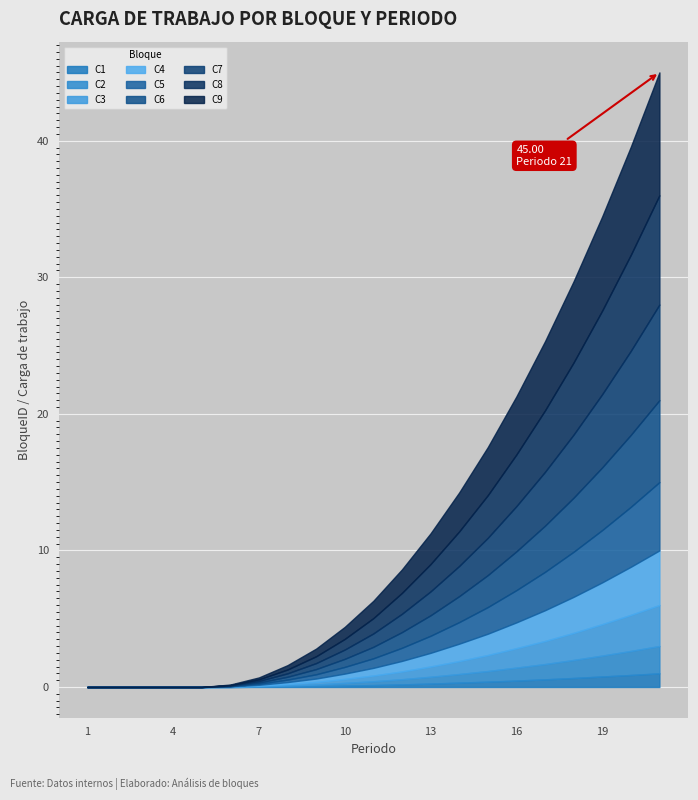

How many lines are shown in the chart?

9